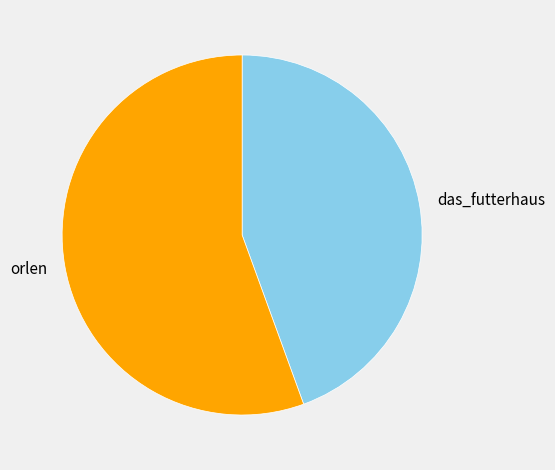

Combined, do orlen and das_futterhaus account for over 50%?

Yes